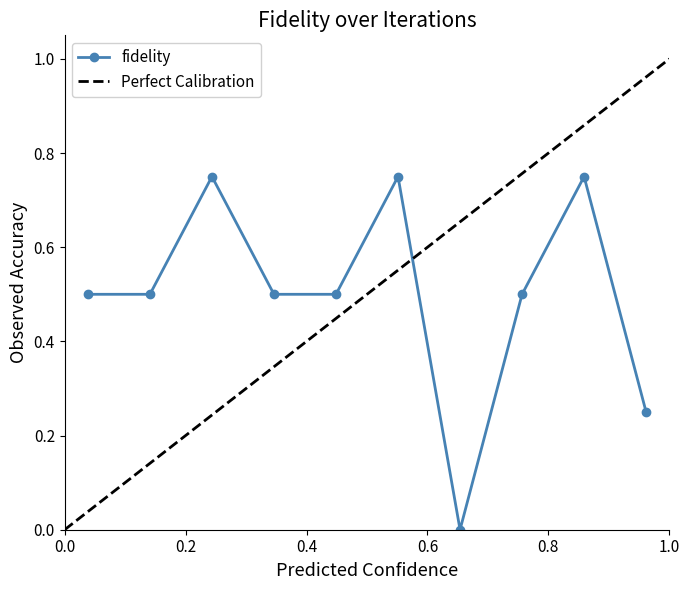

What is the greatest value displayed?

1